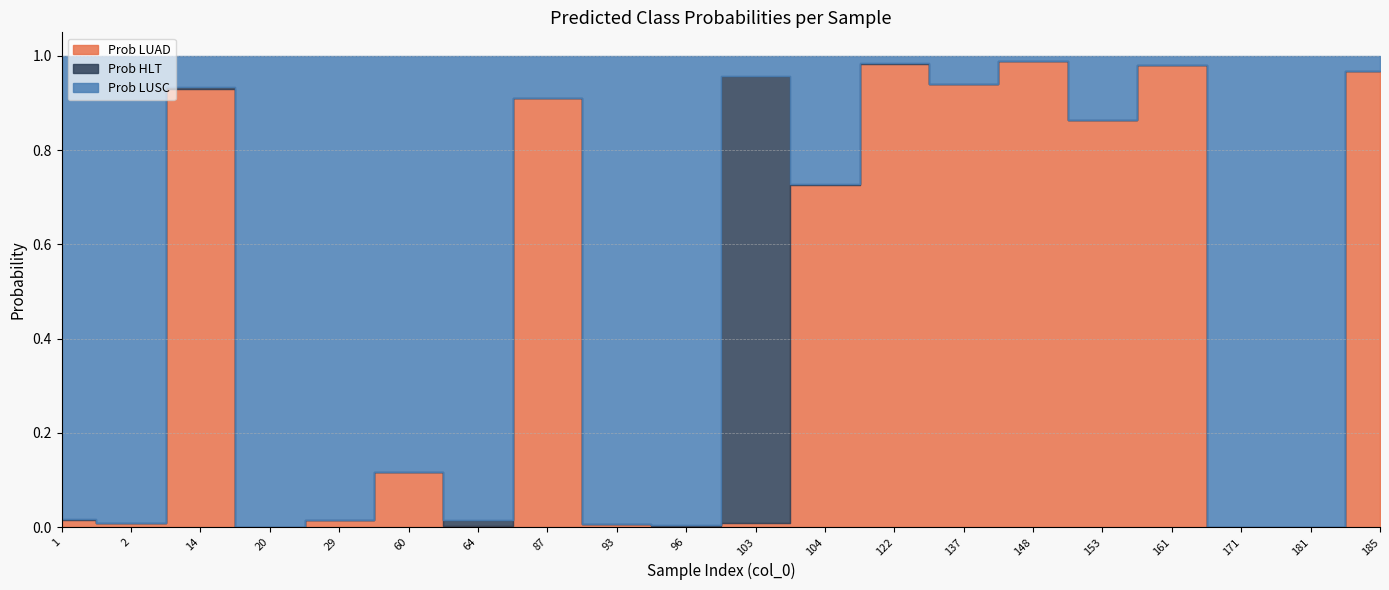

What are all the series names shown in the legend?

Prob LUAD, Prob HLT, Prob LUSC